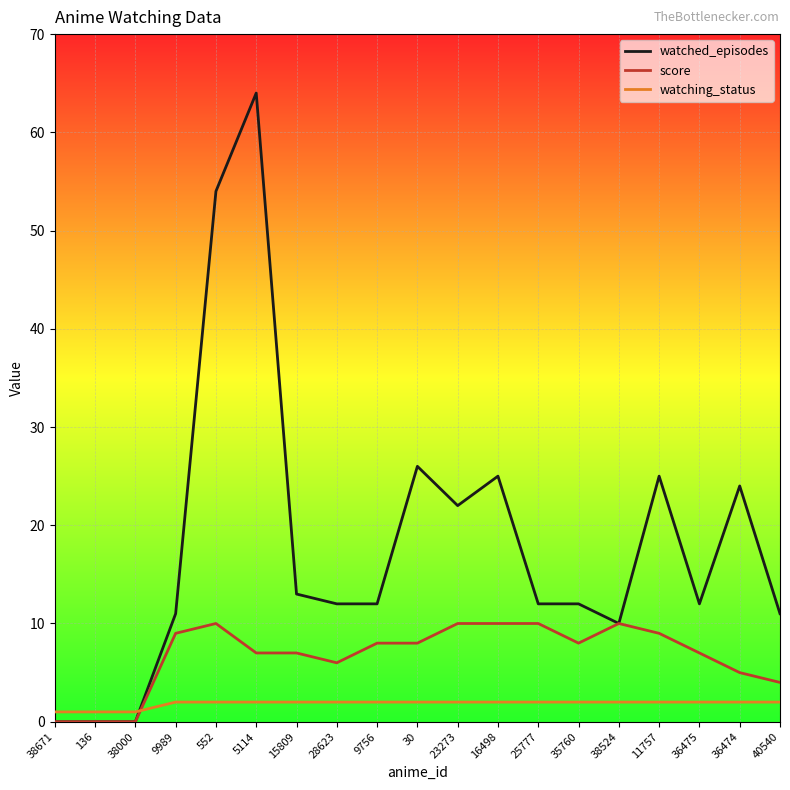

The value of watched_episodes at 16498 is 25. True or false?

True